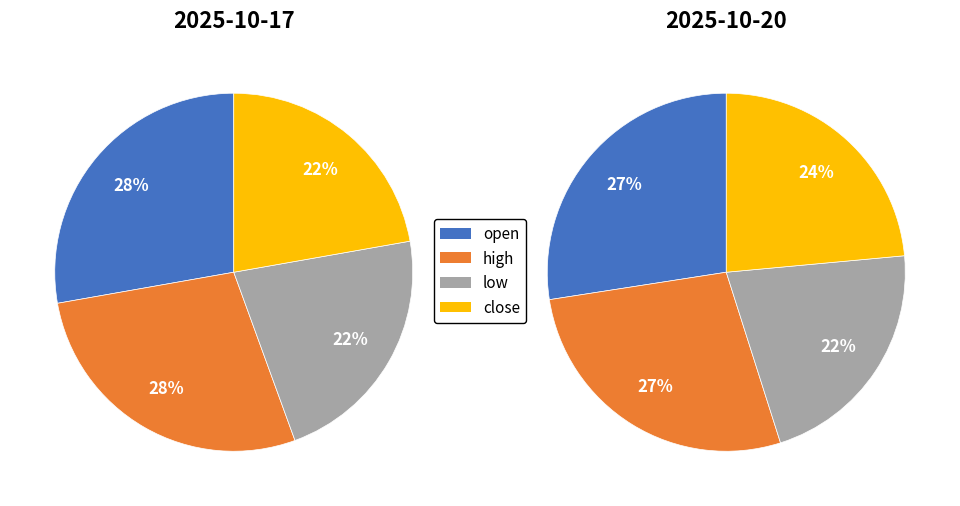

How many slices are in this pie chart?

4